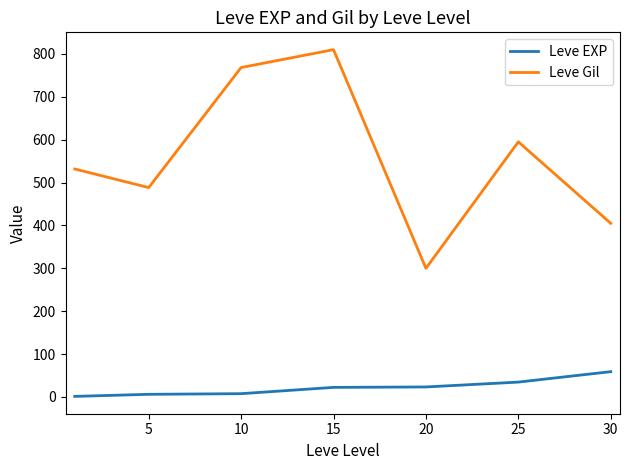

Rank the series by their average value, from highest to lowest.

Leve Gil, Leve EXP